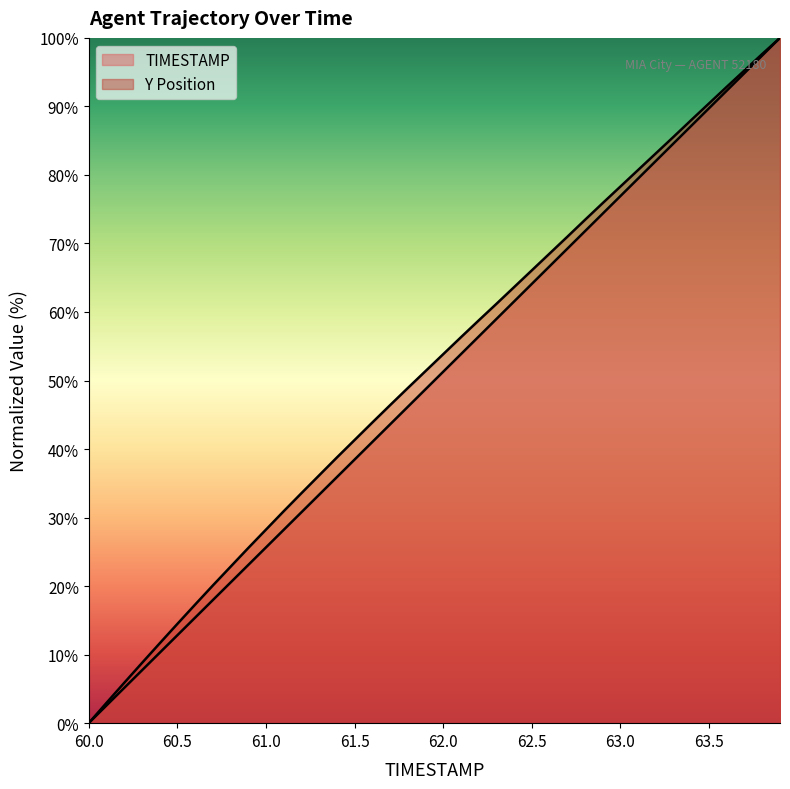

Which category has the lowest value in the Y series?

60.0